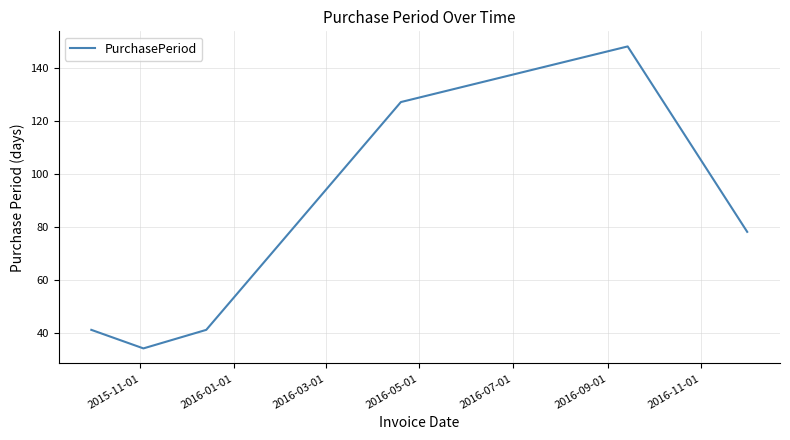

What is the difference between the maximum and minimum values?

114